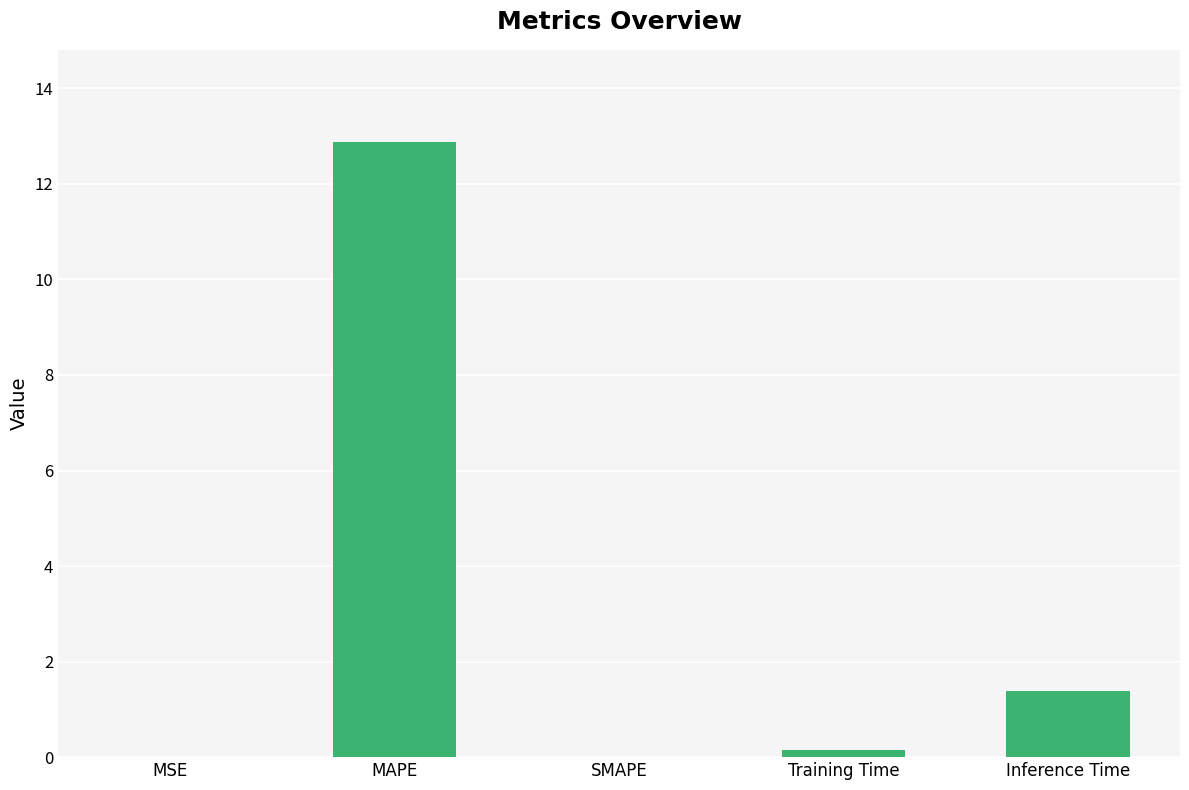

What value does the data have at MAPE?

12.9